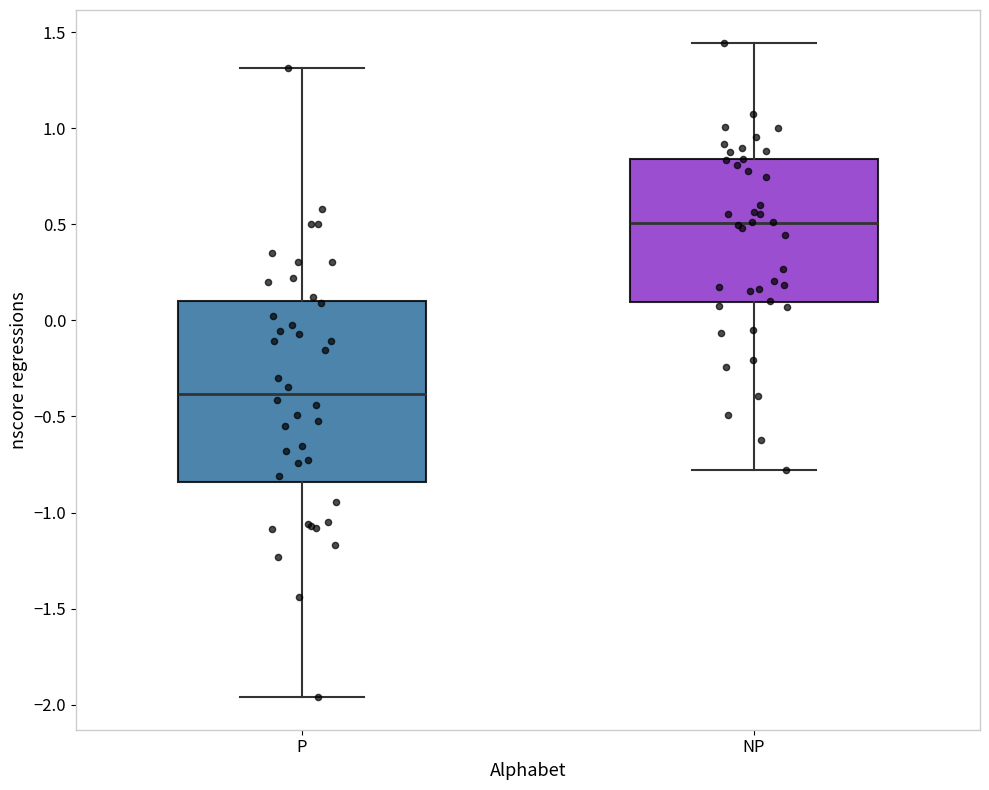

Reading left to right, transcribe this box plot: for each box, give where its median line is, the range the box spans, and where its two whiskers end, as read against the y-axis. The values are not printed on the chart, so give them approximately, as read against the axis.

P: median -0.40, box -0.85 to 0.10, whiskers -1.95 to 1.30
NP: median 0.50, box 0.10 to 0.85, whiskers -0.80 to 1.45